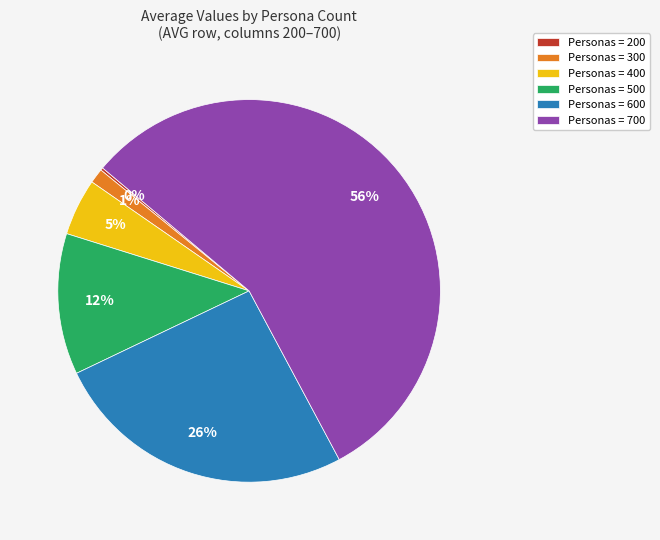

Between Personas = 700 and Personas = 400, which is larger?

Personas = 700